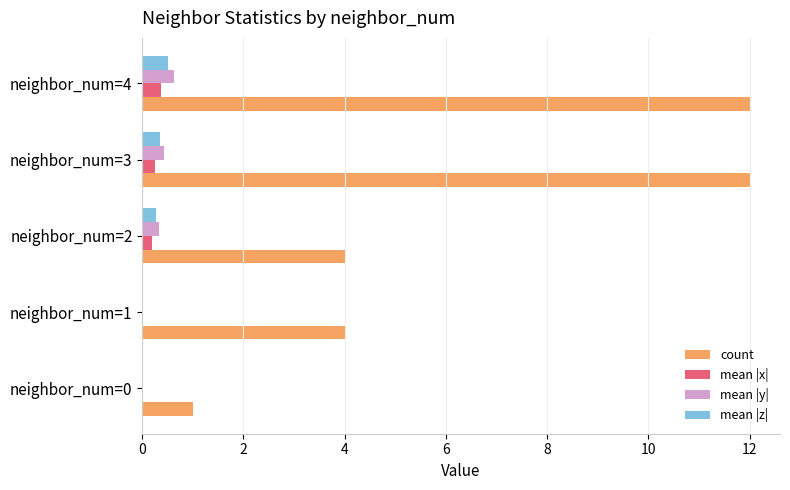

What is the maximum value shown in the chart?

12.0